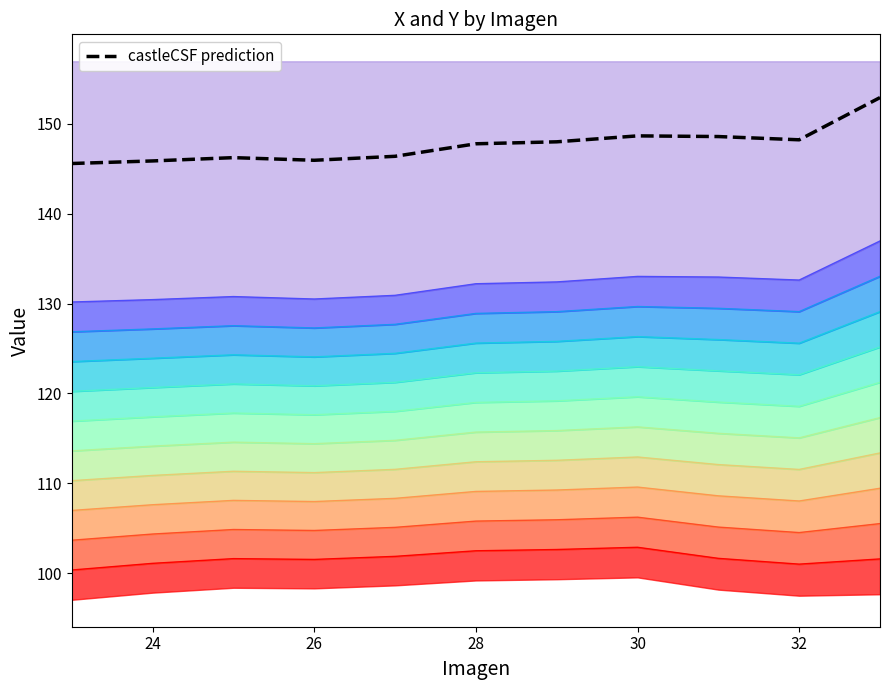

True or false: Y and X intersect in this chart.

False